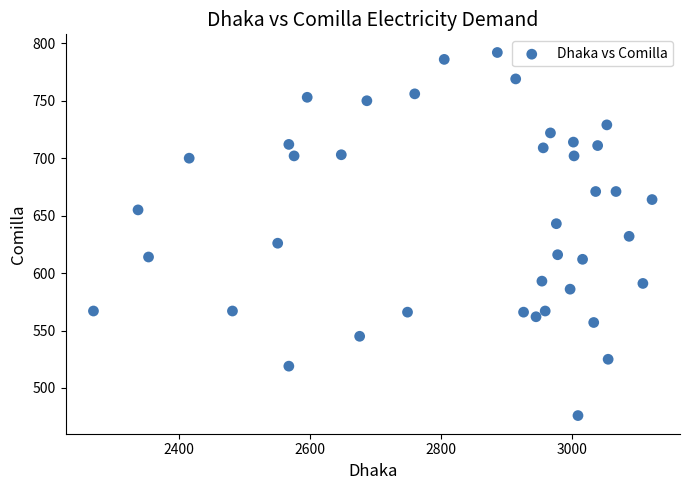

What is the range of X values (max minus min)?

852